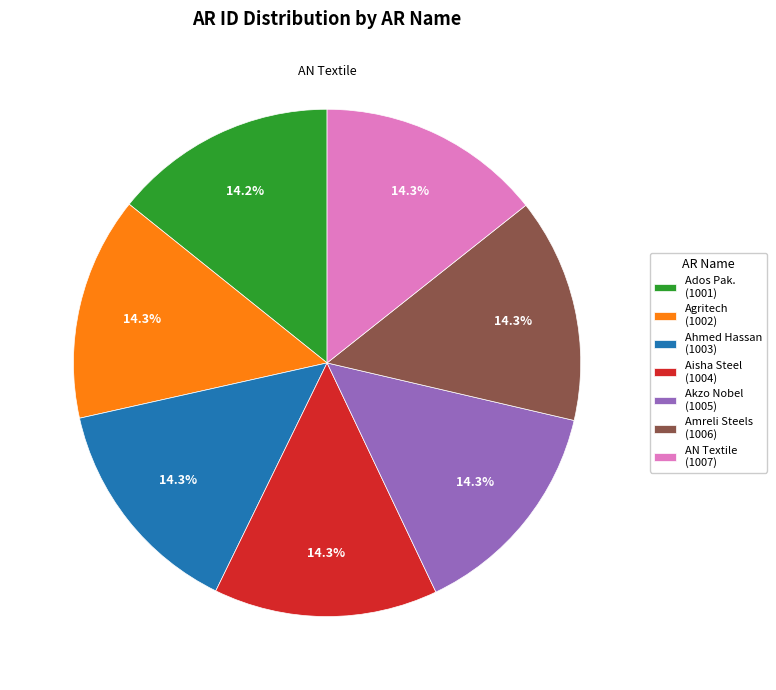

Is there any slice that represents more than half of the pie?

No